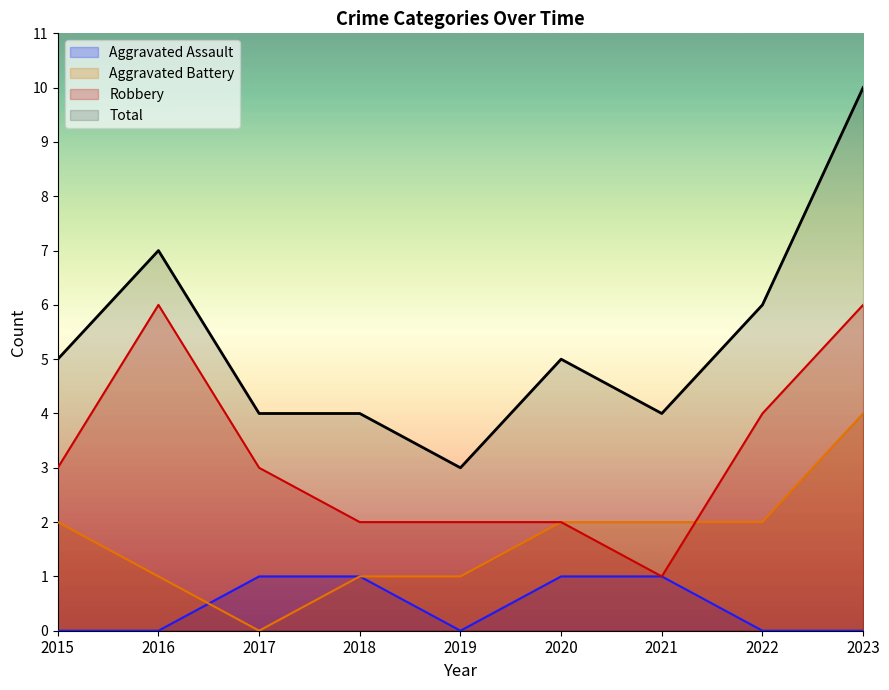

What is the total value across all series at 2016?

14